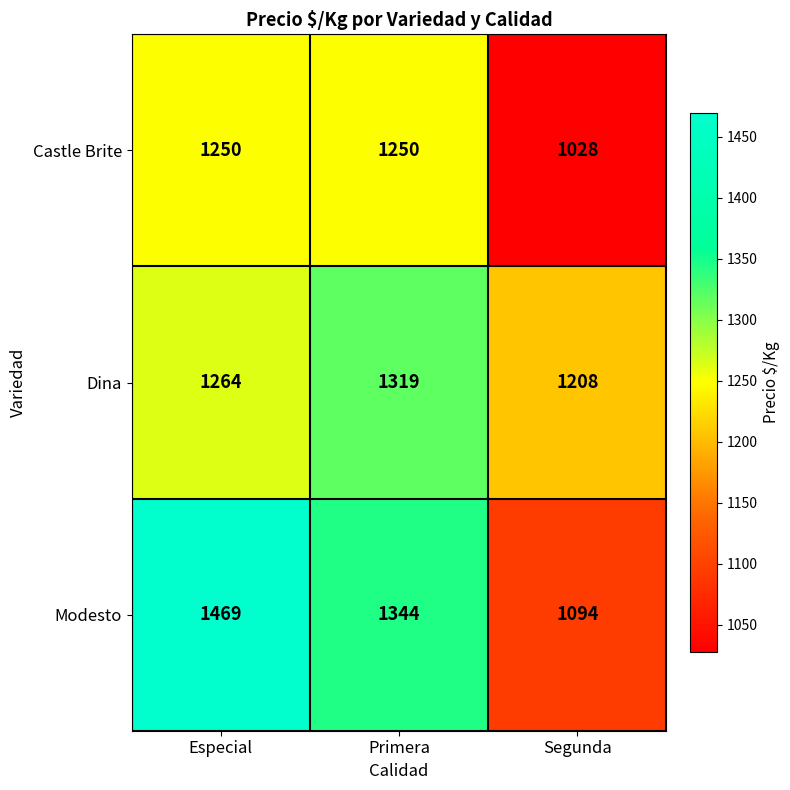

Which series has the largest total across all categories?

Modesto